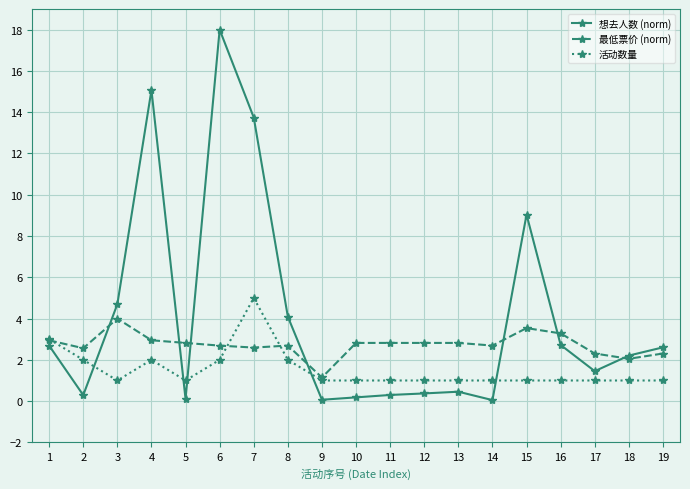

At how many categories does at least one series exceed 4?

6